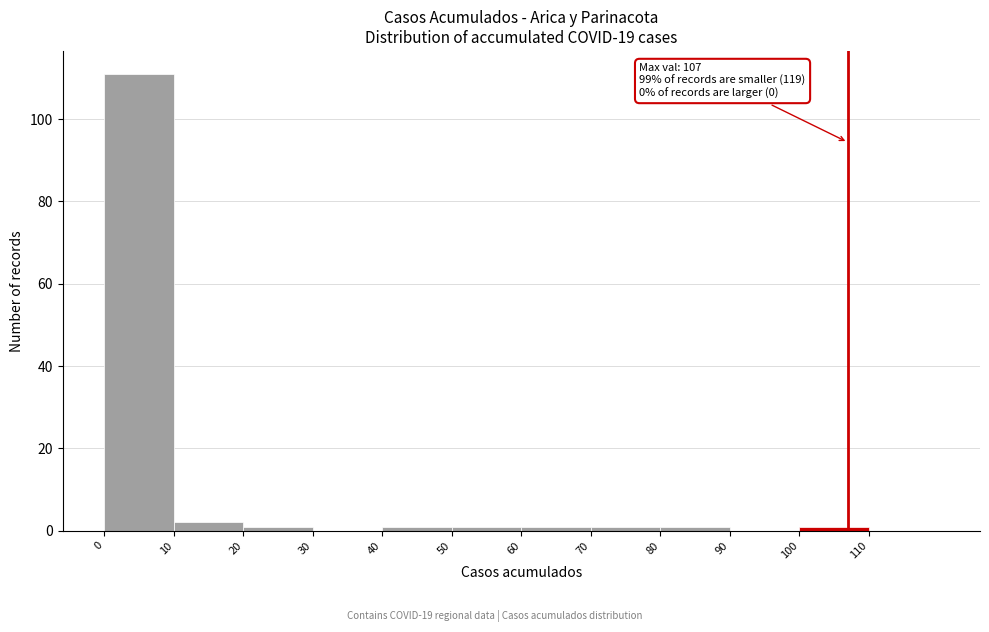

Which range on the x-axis has the tallest bar?

0 to 10